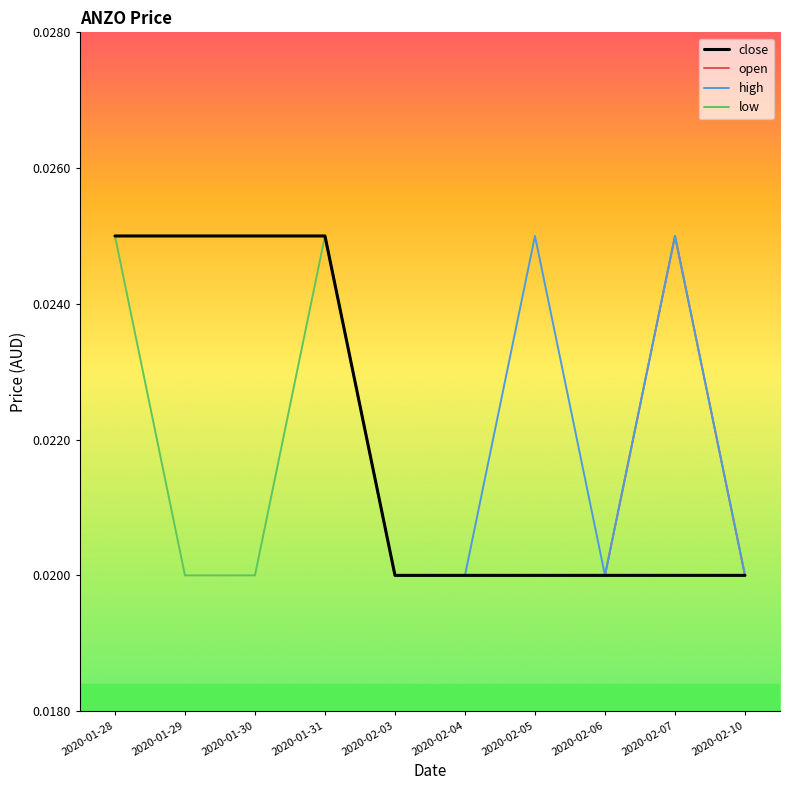

Is the value of low at 2020-01-29 greater than the value of high at 2020-02-05?

No